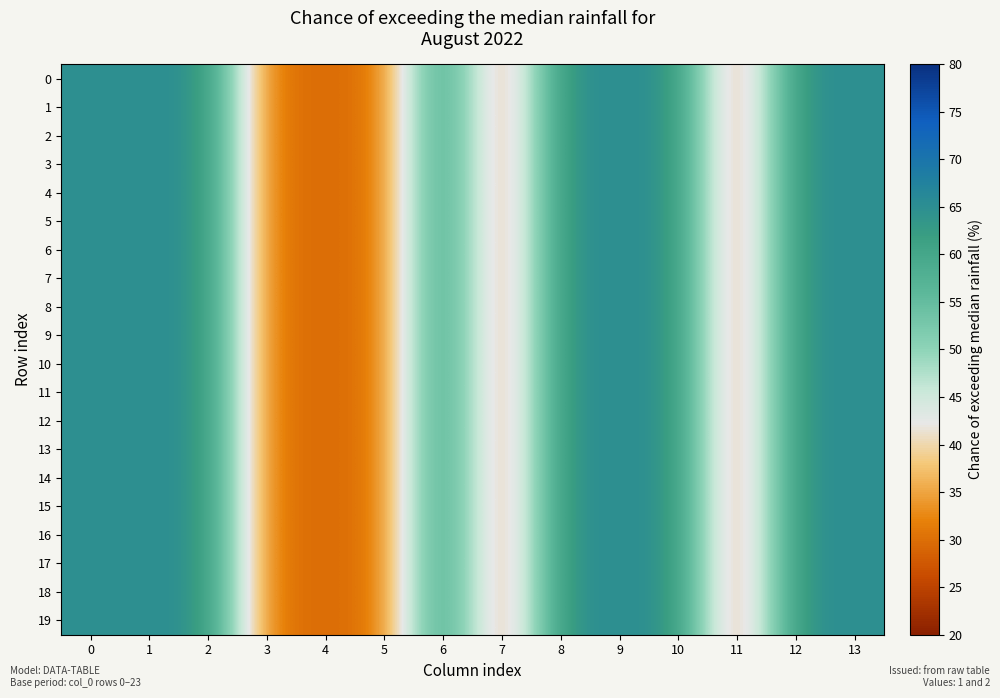

What is the total value across all series at 12?

1300.0